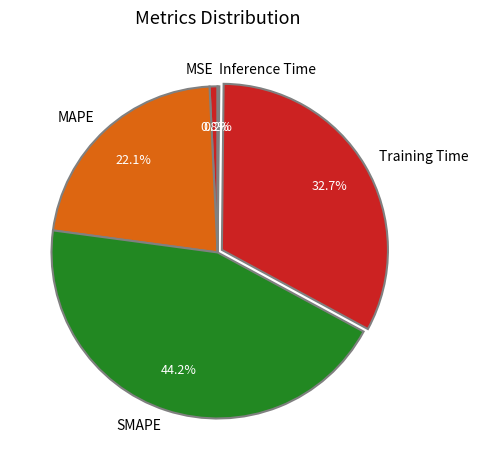

Combined, what portion of the pie is Training Time and MSE?

33.5%